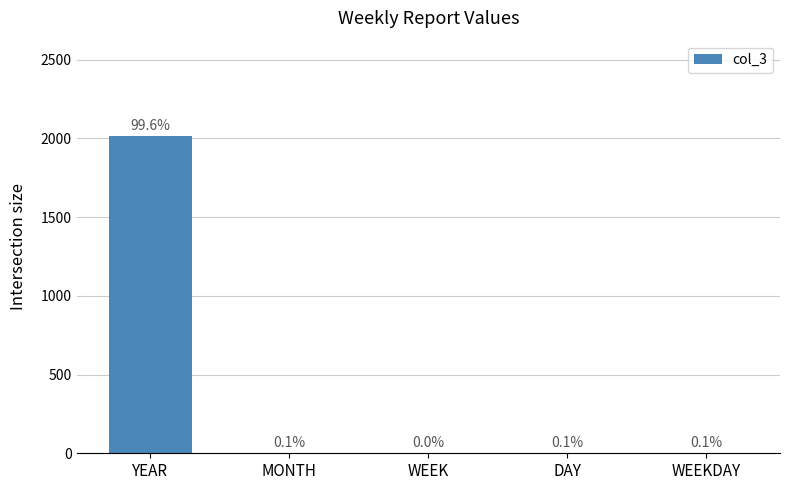

What is the ratio of the value at WEEK to the value at MONTH?

0.3